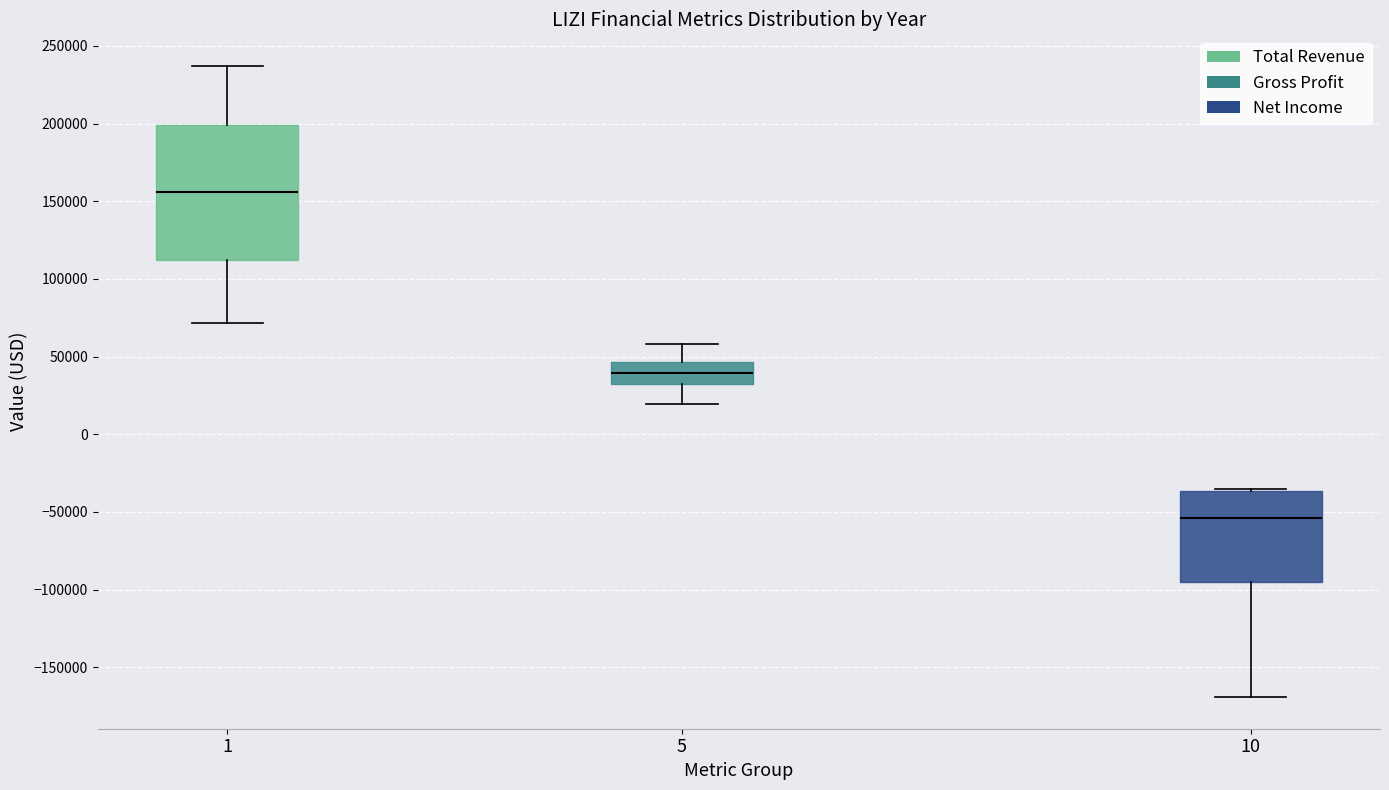

Which box's median line is the lowest?

10